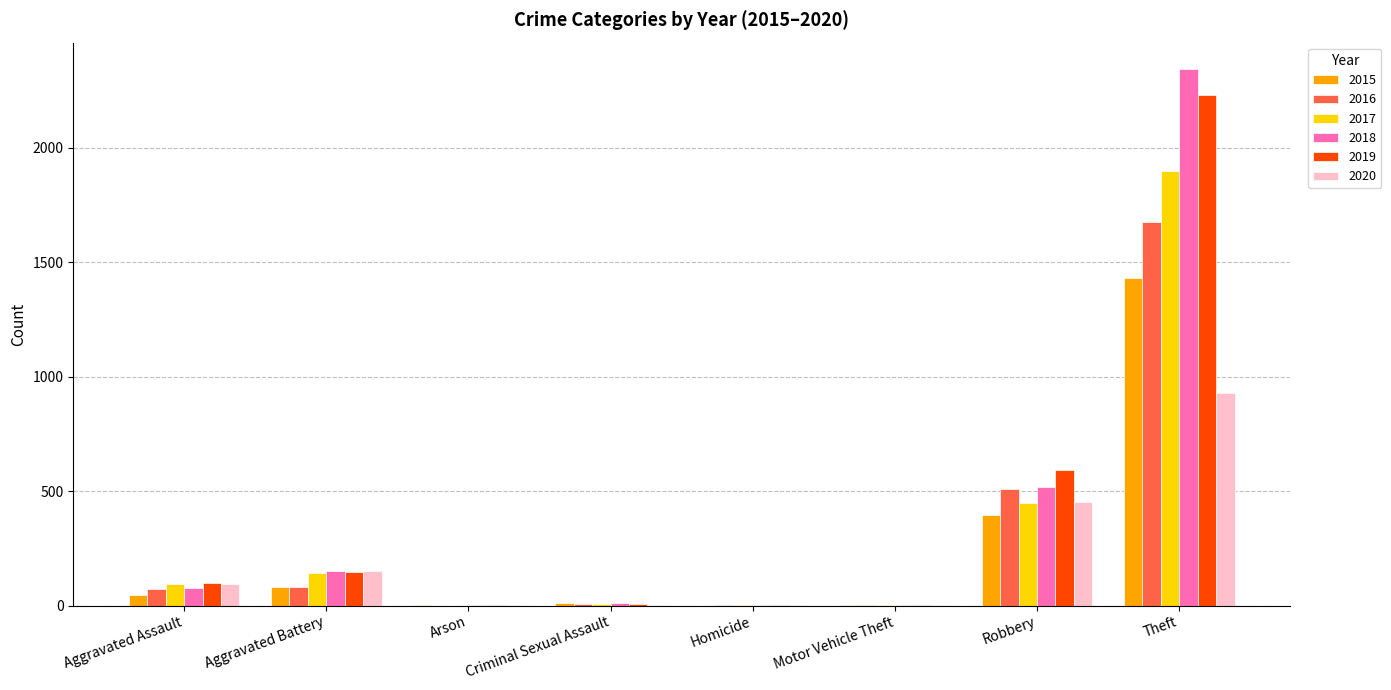

Is it true that 2019 equals 3028 at Theft?

False